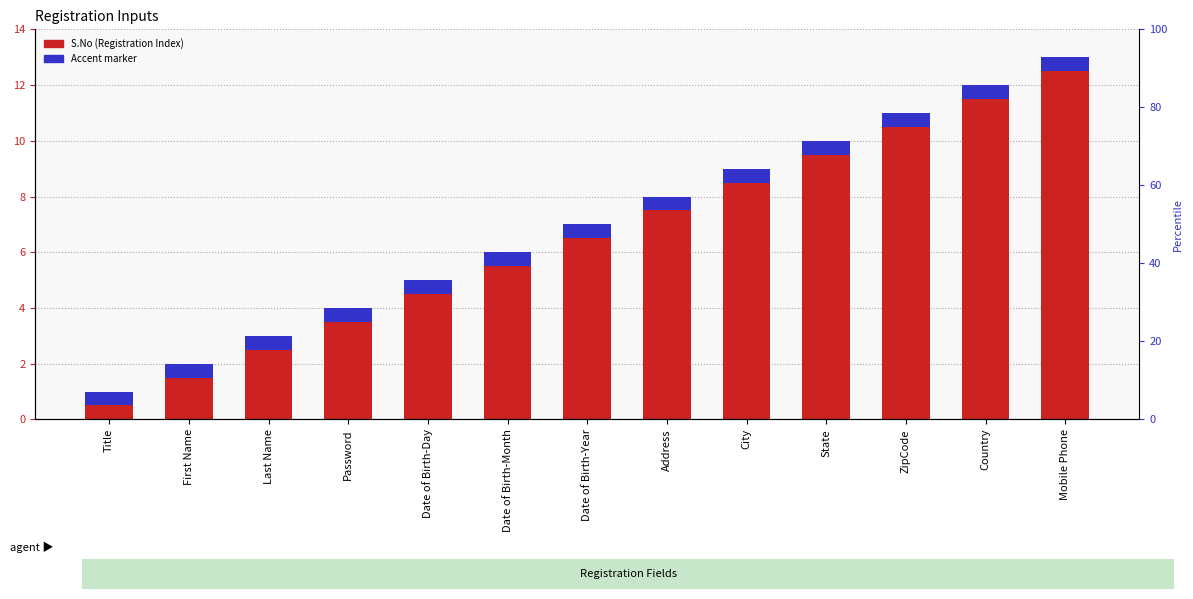

How many bars are there in each group?

2